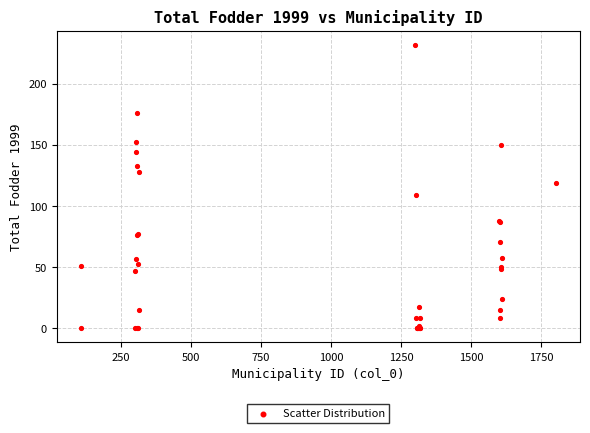

What Y value in the scatter plot is closest to 115?

118.4